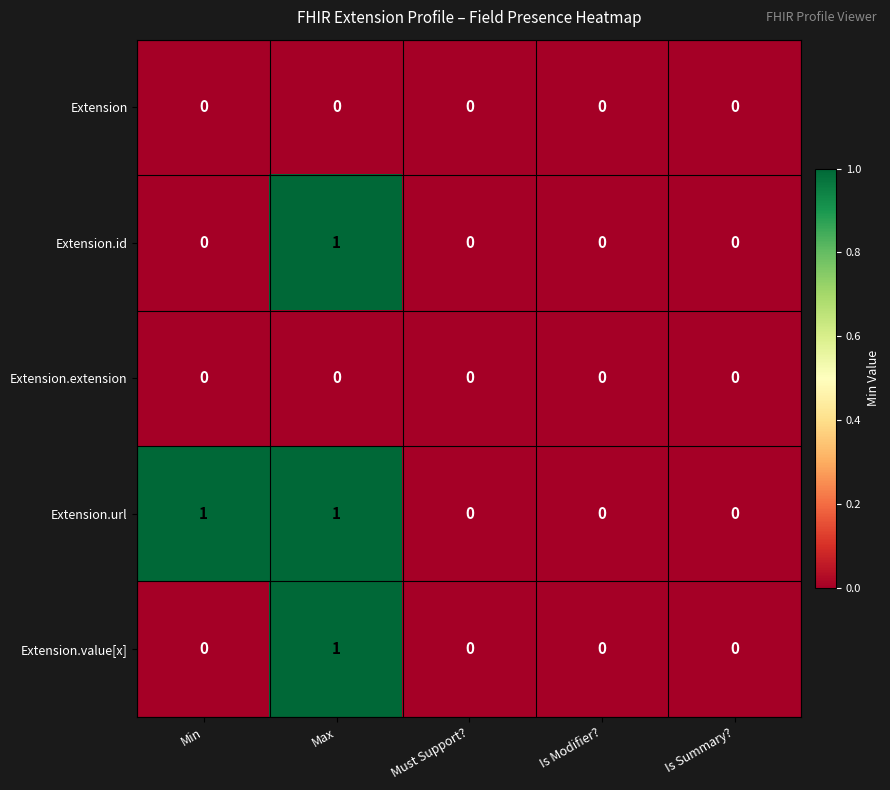

Is the value of Extension.id at Max greater than the value of Extension.value[x] at Is Summary??

Yes